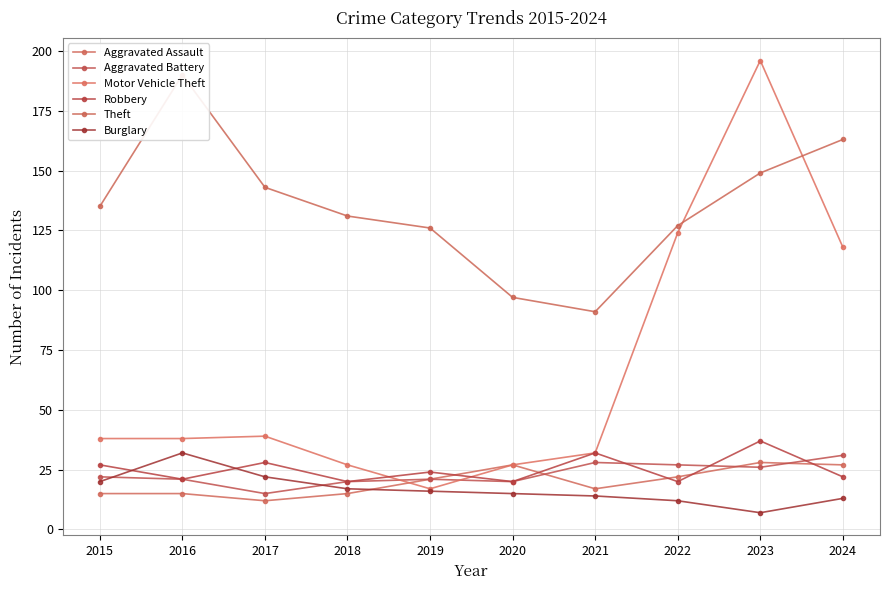

Reading right to left, extract all data points from this chart.

Aggravated Assault: 27	28	22	17	27	21	15	12	15	15
Aggravated Battery: 31	26	27	28	20	21	20	15	21	22
Motor Vehicle Theft: 118	196	124	32	27	17	27	39	38	38
Robbery: 22	37	20	32	20	24	20	28	21	27
Theft: 163	149	127	91	97	126	131	143	190	135
Burglary: 13	7	12	14	15	16	17	22	32	20